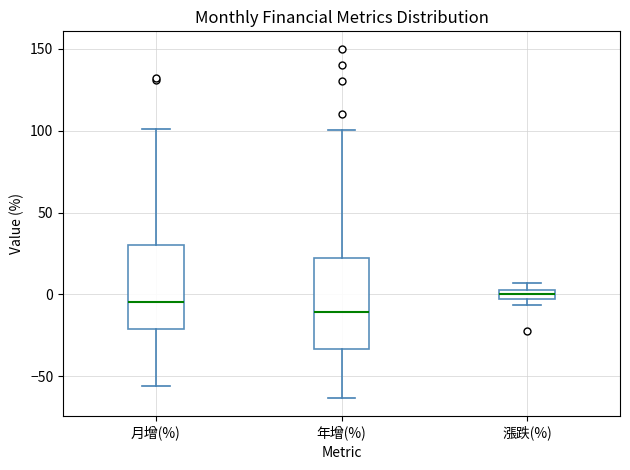

Which box's median line is the lowest?

年增(%)